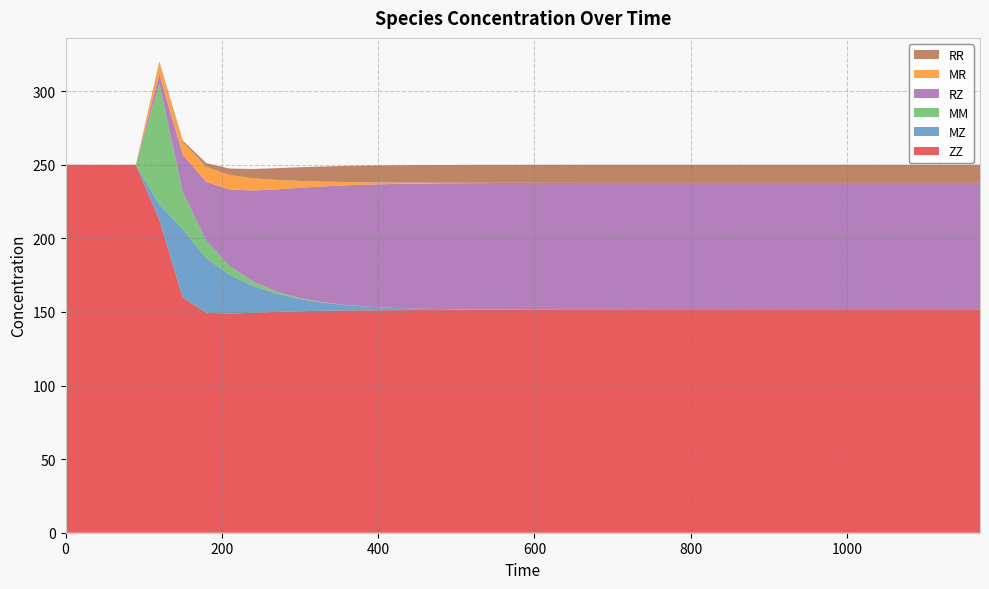

Reading left to right, what are all the values shown in this chart?

ZZ: 0=250.0	30=250.0	60=250.0	90=250.0	120=212.4	150=159.7	180=149.5	210=148.9	240=149.4	270=150.0	300=150.5	330=150.8	360=151.0	390=151.1	420=151.2	450=151.2	480=151.3	510=151.3	540=151.3	570=151.3	600=151.3	630=151.3	660=151.3	690=151.3	720=151.3	750=151.3	780=151.3	810=151.3	840=151.3	870=151.3	900=151.3	930=151.3	960=151.3	990=151.3	1020=151.3	1050=151.3	1080=151.3	1110=151.3	1140=151.3	1170=151.3
MZ: 0=0.0	30=0.0	60=0.0	90=0.0	120=10.6	150=46.5	180=37.0	210=26.2	240=18.2	270=12.4	300=8.3	330=5.5	360=3.6	390=2.3	420=1.5	450=1.0	480=0.6	510=0.4	540=0.3	570=0.2	600=0.1	630=0.1	660=0.0	690=0.0	720=0.0	750=0.0	780=0.0	810=0.0	840=0.0	870=0.0	900=0.0	930=0.0	960=0.0	990=0.0	1020=0.0	1050=0.0	1080=0.0	1110=0.0	1140=0.0	1170=0.0
MM: 0=0.0	30=0.0	60=0.0	90=0.0	120=82.3	150=25.2	180=11.8	210=6.0	240=2.9	270=1.4	300=0.6	330=0.3	360=0.1	390=0.1	420=0.0	450=0.0	480=0.0	510=0.0	540=0.0	570=0.0	600=0.0	630=0.0	660=0.0	690=0.0	720=0.0	750=0.0	780=0.0	810=0.0	840=0.0	870=0.0	900=0.0	930=0.0	960=0.0	990=0.0	1020=0.0	1050=0.0	1080=0.0	1110=0.0	1140=0.0	1170=0.0
RZ: 0=0.0	30=0.0	60=0.0	90=0.0	120=6.3	150=25.4	180=40.1	210=52.0	240=61.9	270=69.5	300=75.0	330=78.8	360=81.4	390=83.1	420=84.2	450=85.0	480=85.5	510=85.8	540=86.0	570=86.1	600=86.2	630=86.2	660=86.3	690=86.3	720=86.3	750=86.3	780=86.3	810=86.3	840=86.3	870=86.3	900=86.3	930=86.3	960=86.3	990=86.3	1020=86.3	1050=86.3	1080=86.3	1110=86.3	1140=86.3	1170=86.3
MR: 0=0.0	30=0.0	60=0.0	90=0.0	120=8.2	150=8.7	180=10.2	210=9.8	240=8.3	270=6.4	300=4.7	330=3.3	360=2.2	390=1.5	420=1.0	450=0.6	480=0.4	510=0.3	540=0.2	570=0.1	600=0.1	630=0.0	660=0.0	690=0.0	720=0.0	750=0.0	780=0.0	810=0.0	840=0.0	870=0.0	900=0.0	930=0.0	960=0.0	990=0.0	1020=0.0	1050=0.0	1080=0.0	1110=0.0	1140=0.0	1170=0.0
RR: 0=0.0	30=0.0	60=0.0	90=0.0	120=0.5	150=1.0	180=2.5	210=4.4	240=6.3	270=8.0	300=9.3	330=10.3	360=11.0	390=11.4	420=11.7	450=11.9	480=12.1	510=12.2	540=12.2	570=12.3	600=12.3	630=12.3	660=12.3	690=12.3	720=12.3	750=12.3	780=12.3	810=12.3	840=12.3	870=12.3	900=12.3	930=12.3	960=12.3	990=12.3	1020=12.3	1050=12.3	1080=12.3	1110=12.3	1140=12.3	1170=12.3